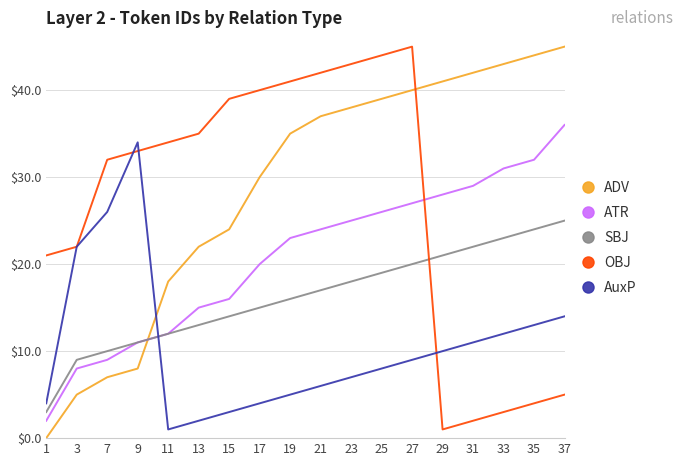

Reading right to left, what are all the values shown in this chart?

ADV: 45	44	43	42	41	40	39	38	37	35	30	24	22	18	8	7	5	0
ATR: 36	32	31	29	28	27	26	25	24	23	20	16	15	12	11	9	8	2
SBJ: 25	24	23	22	21	20	19	18	17	16	15	14	13	12	11	10	9	3
OBJ: 5	4	3	2	1	45	44	43	42	41	40	39	35	34	33	32	22	21
AuxP: 14	13	12	11	10	9	8	7	6	5	4	3	2	1	34	26	22	4